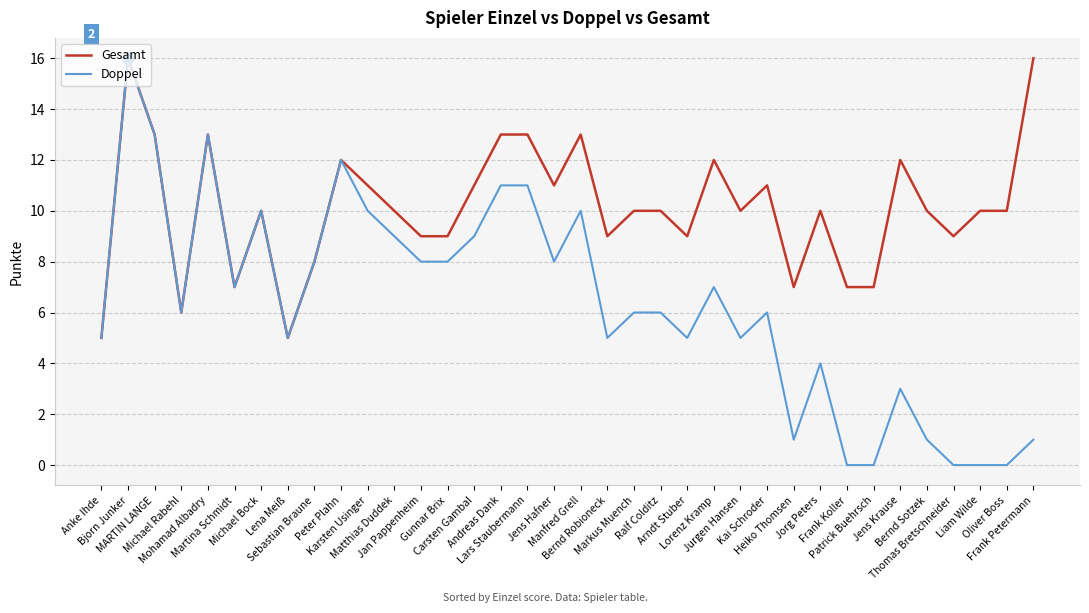

Which series has the largest total across all categories?

Gesamt